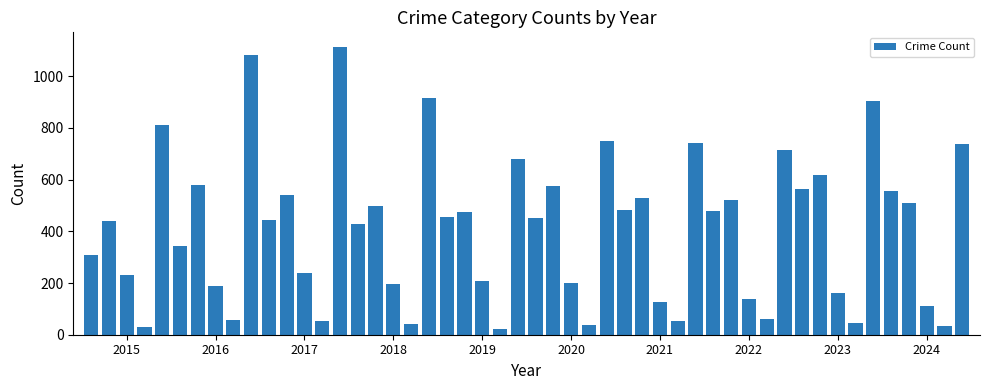

What is the maximum value shown in the chart?

1114